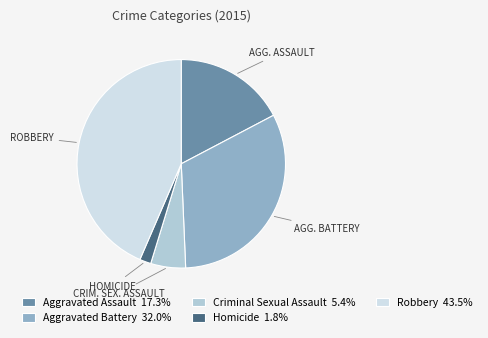

Which has a higher value, Aggravated Battery or Criminal Sexual Assault?

Aggravated Battery